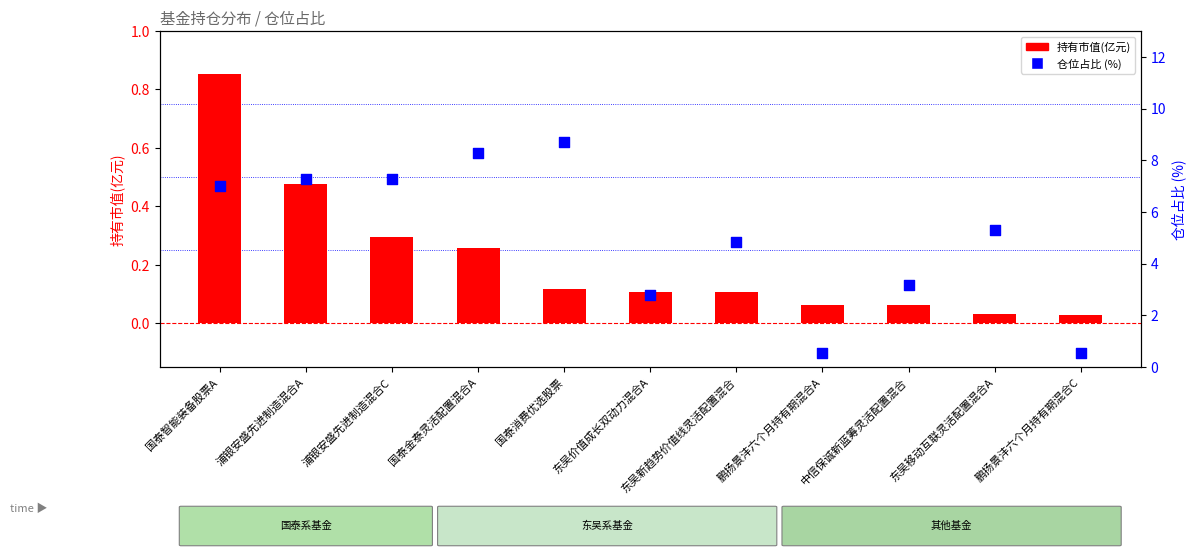

At how many categories does at least one series exceed 3?

8